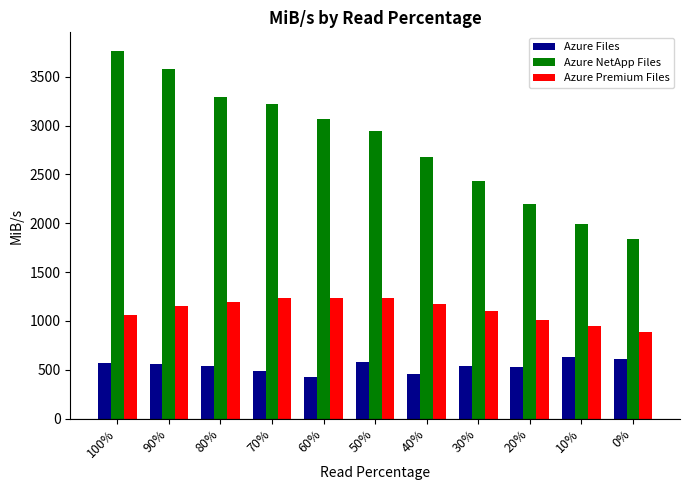

How many categories are shown in the chart?

11